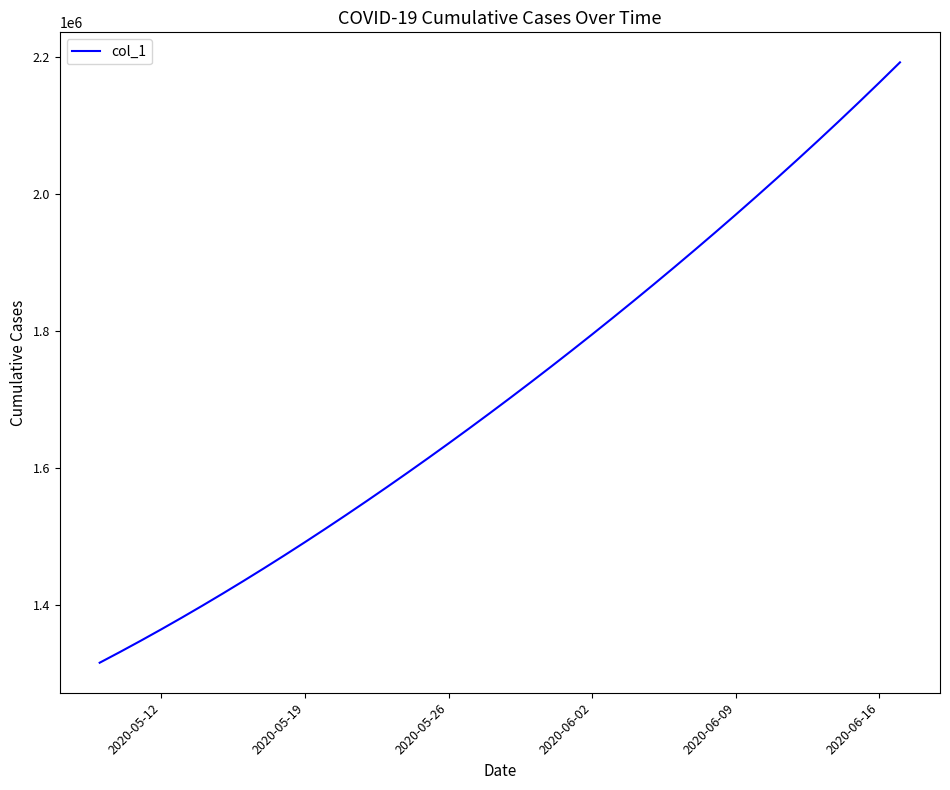

What is the difference between the maximum and minimum values?

877084.0